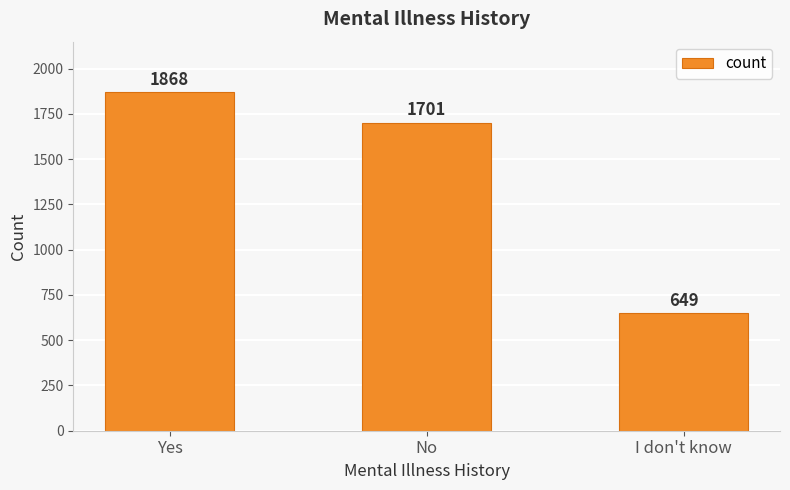

What is the change in value from Yes to No?

-167